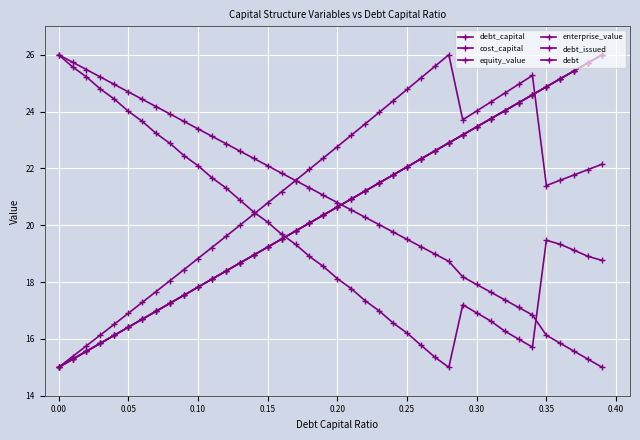

What is the highest value of the debt_issued series?

26.0